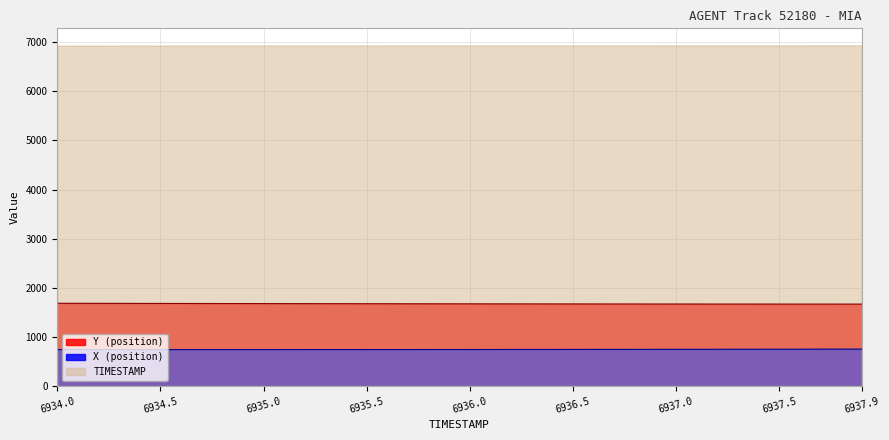

What is the difference between the second highest and minimum values in the Y series?

16.5